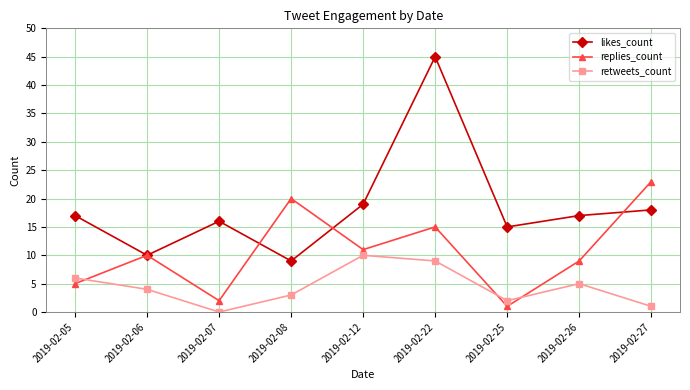

The value of retweets_count at 2019-02-26 is 5. True or false?

True